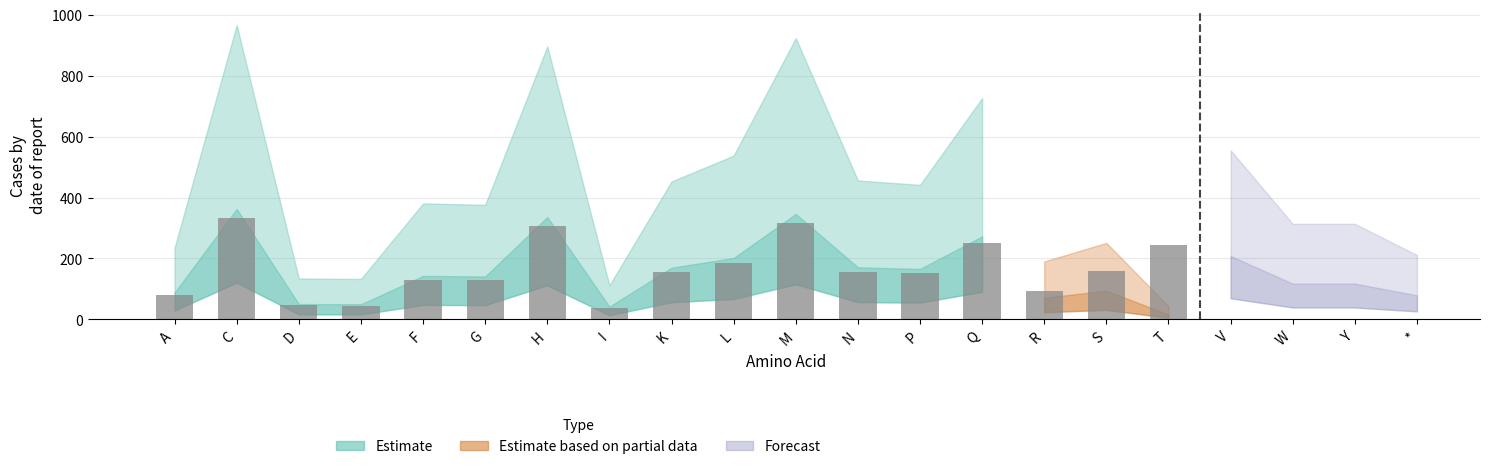

The value at D is 46.2. True or false?

True